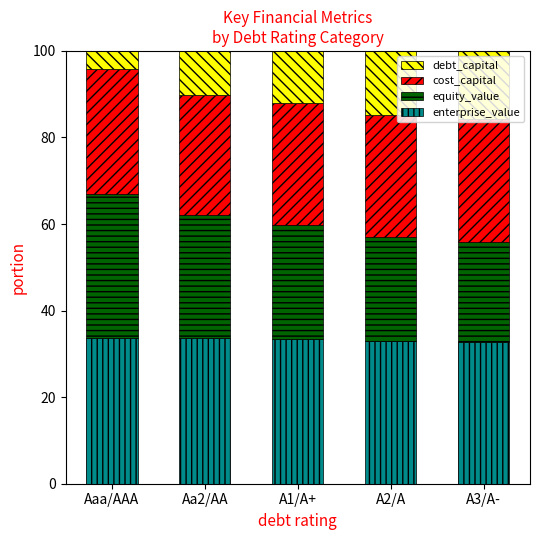

Are the bars grouped side by side (vs. stacked)?

No